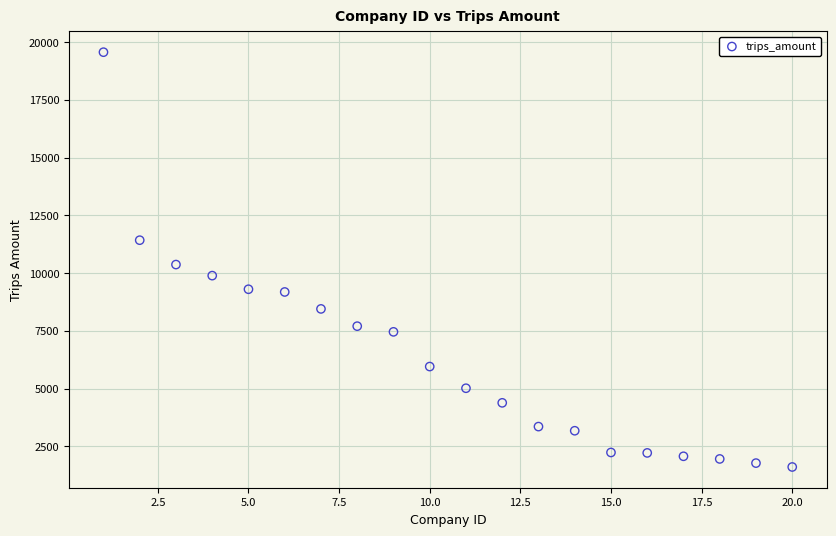

What Y value in the scatter plot is closest to 10582?

10367